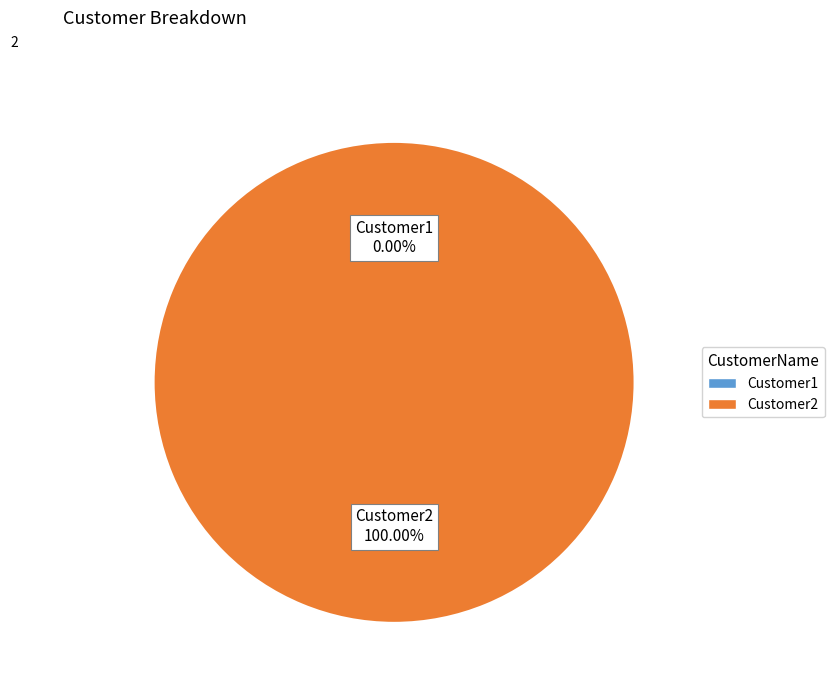

The Customer1 slice represents 1% of the pie. True or false?

False